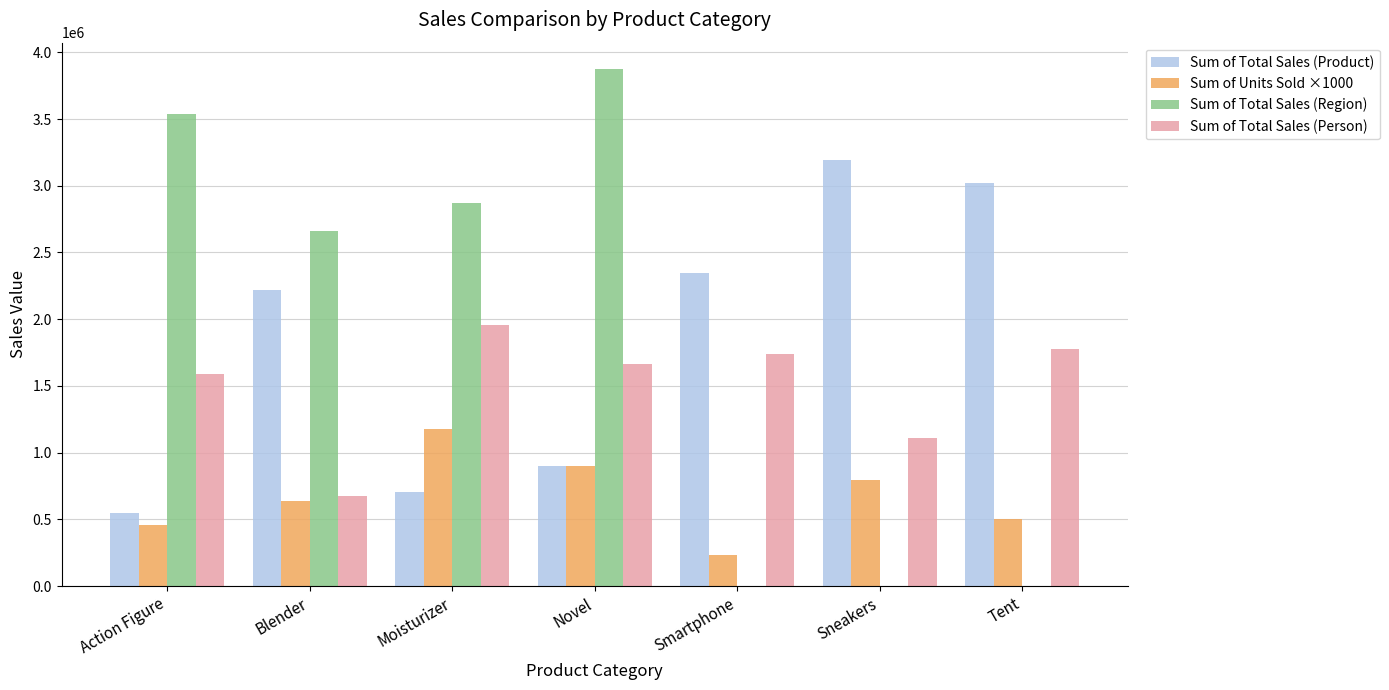

Where does the Sum of Total Sales (Region) series first go above 2661400?

Action Figure